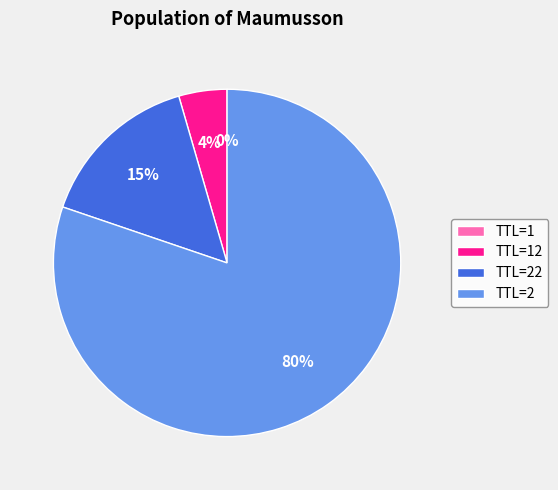

To the nearest percent, what is the combined percentage of TTL=22 and TTL=2?

96%